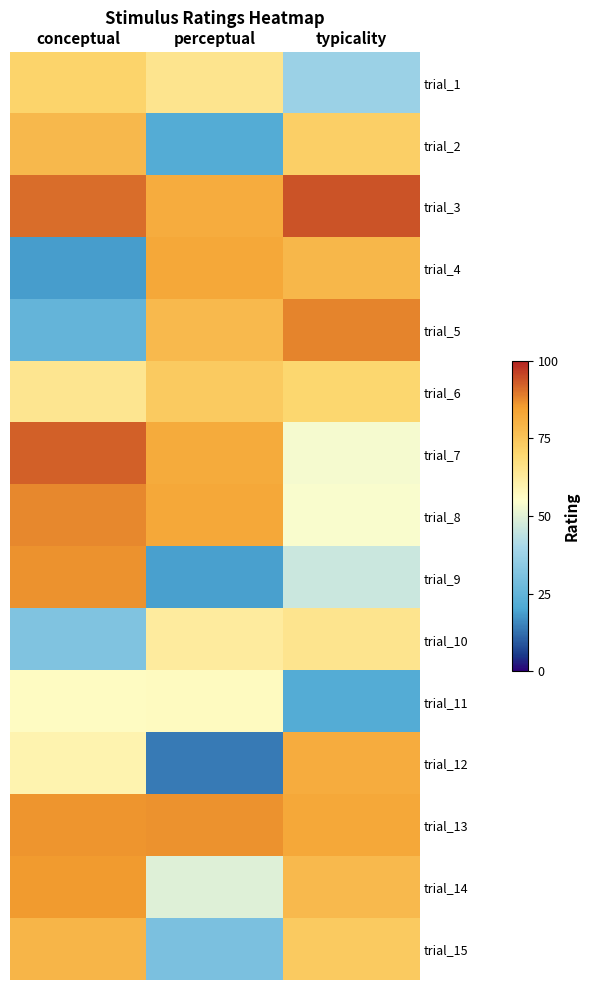

At which category is the sum across all series the highest?

conceptual